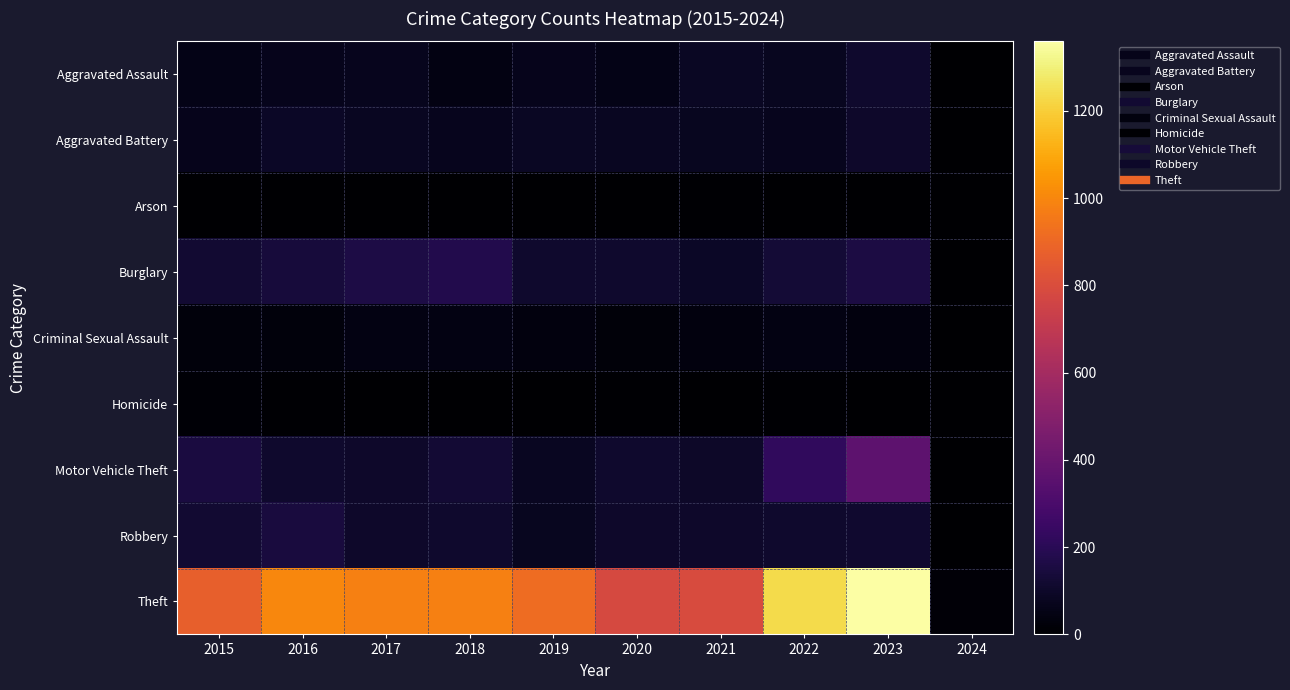

Which series has the widest spread of values?

Theft